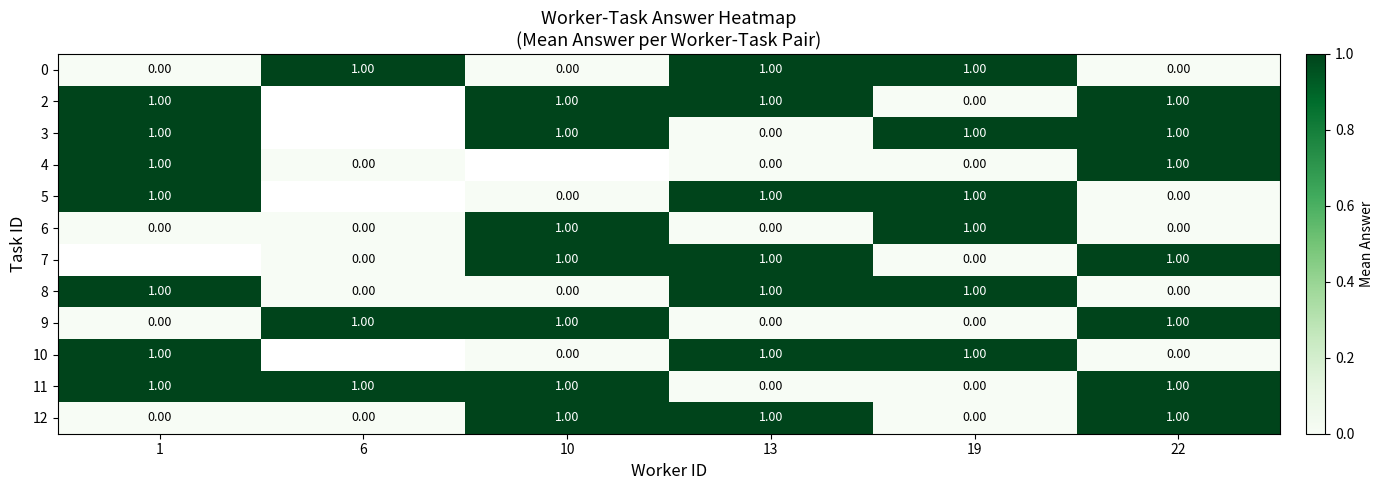

Which has a higher value, 1 or 19?

19